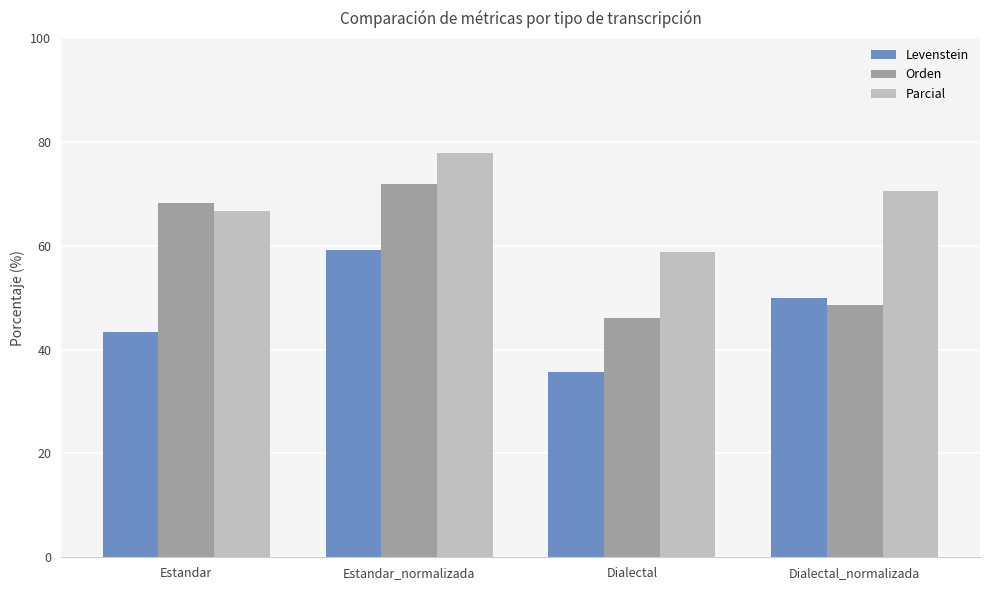

How many values in the Levenstein series are below 50?

2